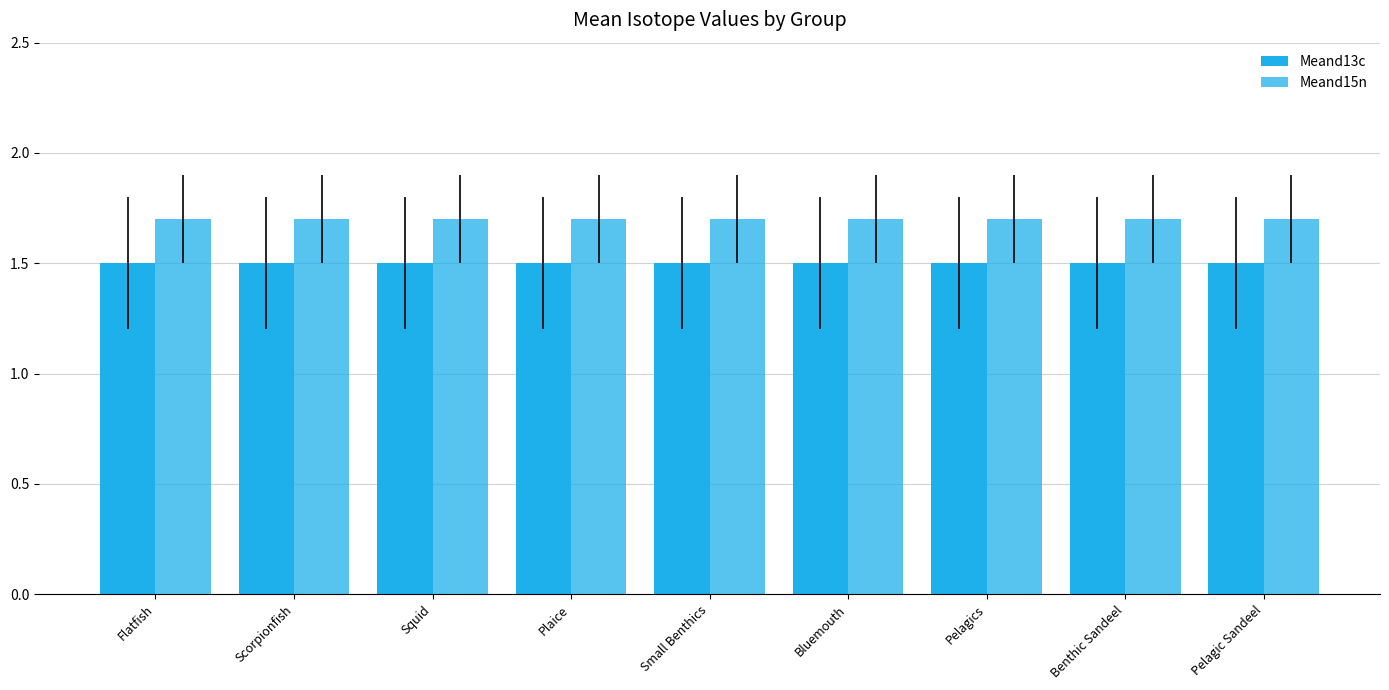

What is the label of the 5th bar from the right?

Small Benthics